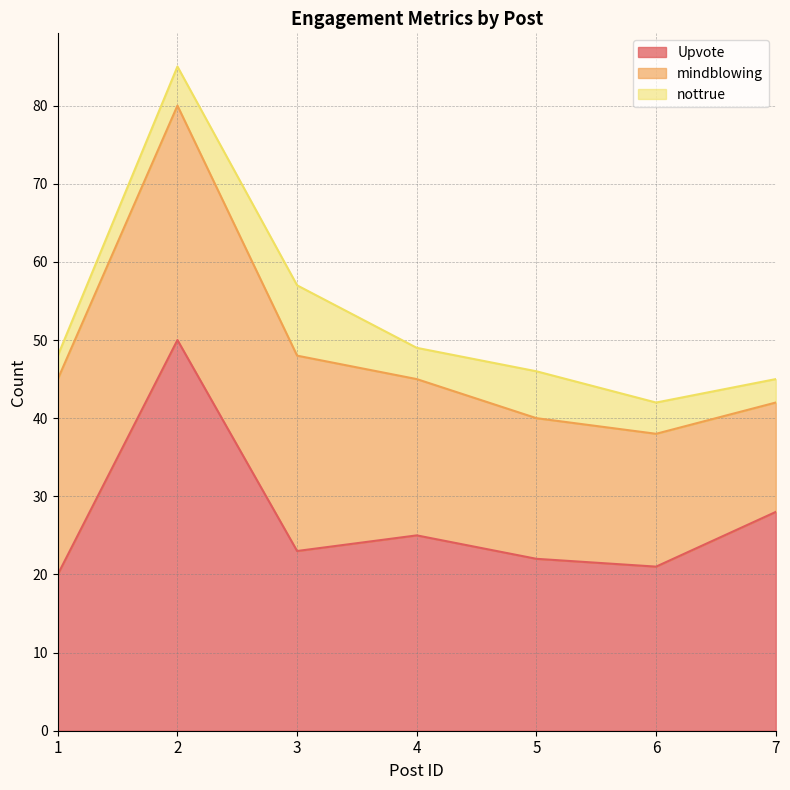

Rank the series by their maximum value, from lowest to highest.

nottrue, mindblowing, Upvote